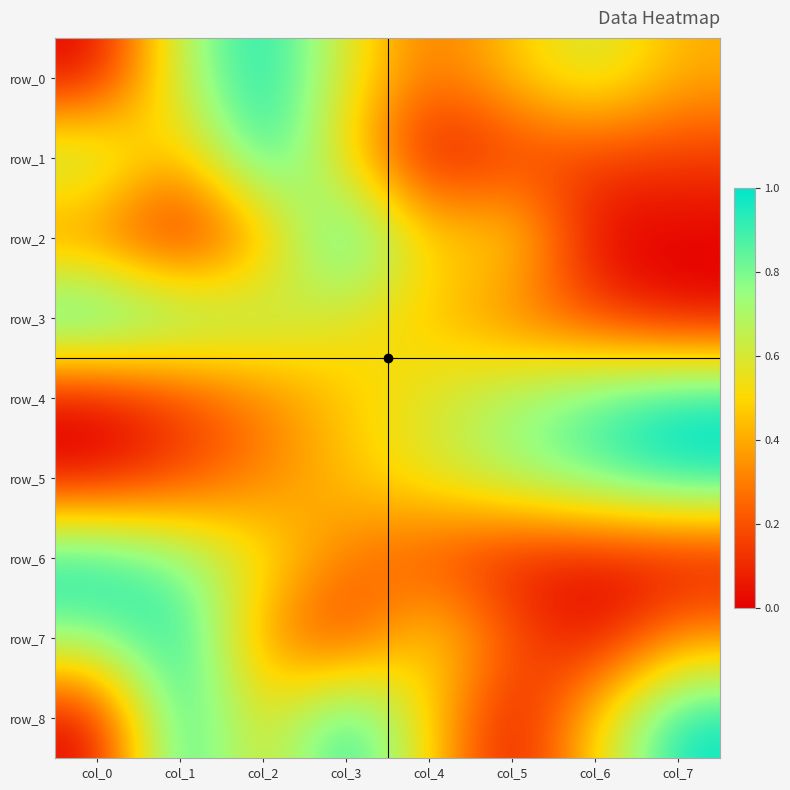

What is the total value across all series at col_1?

5.0